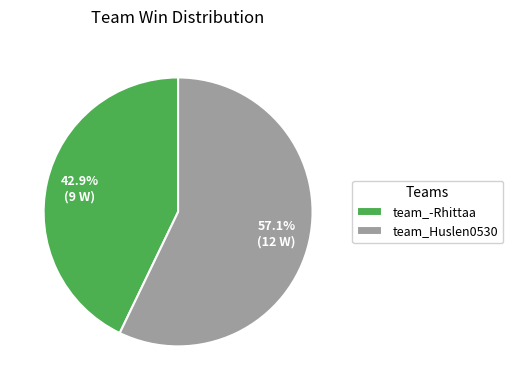

To the nearest percent, what percentage of the pie is team_Huslen0530?

57%